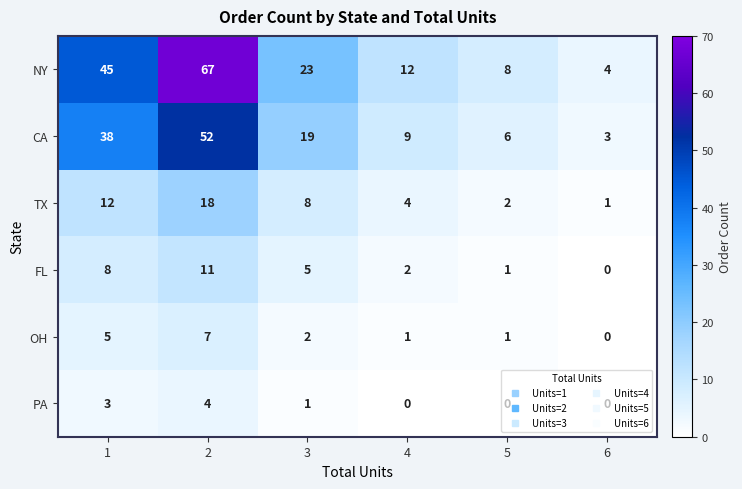

Which series has the widest spread of values?

NY